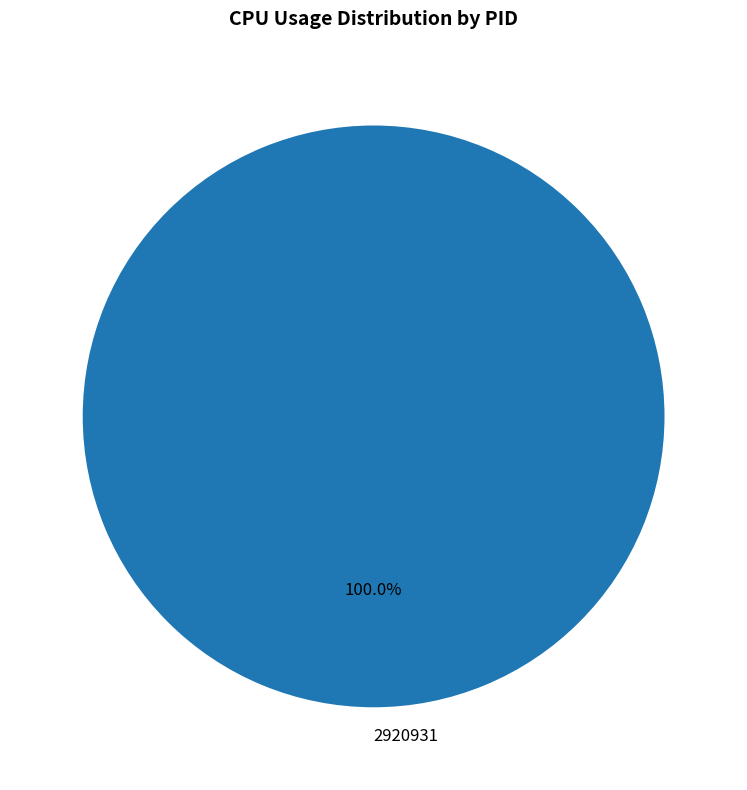

Which slice represents more than half of the pie?

2920931